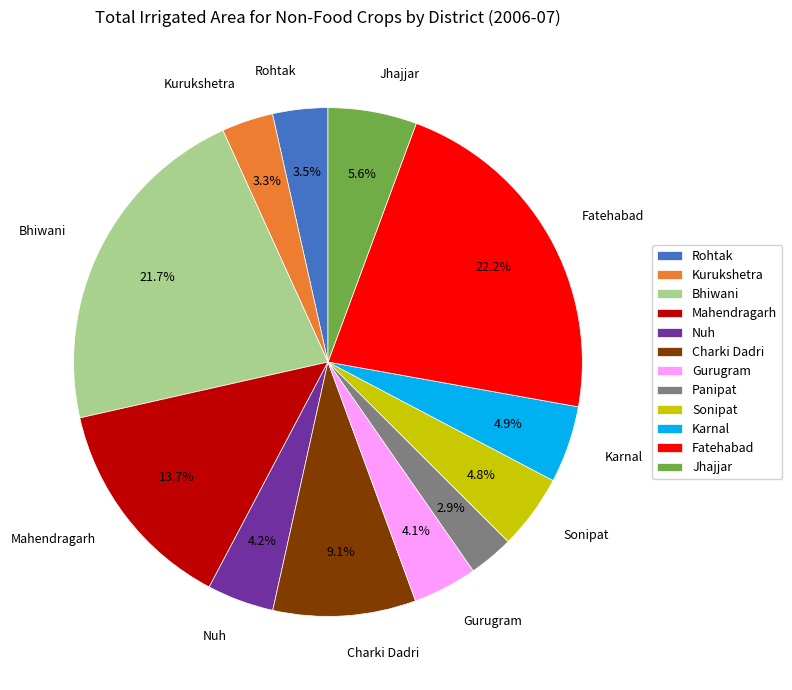

How many segments does this pie chart have?

12